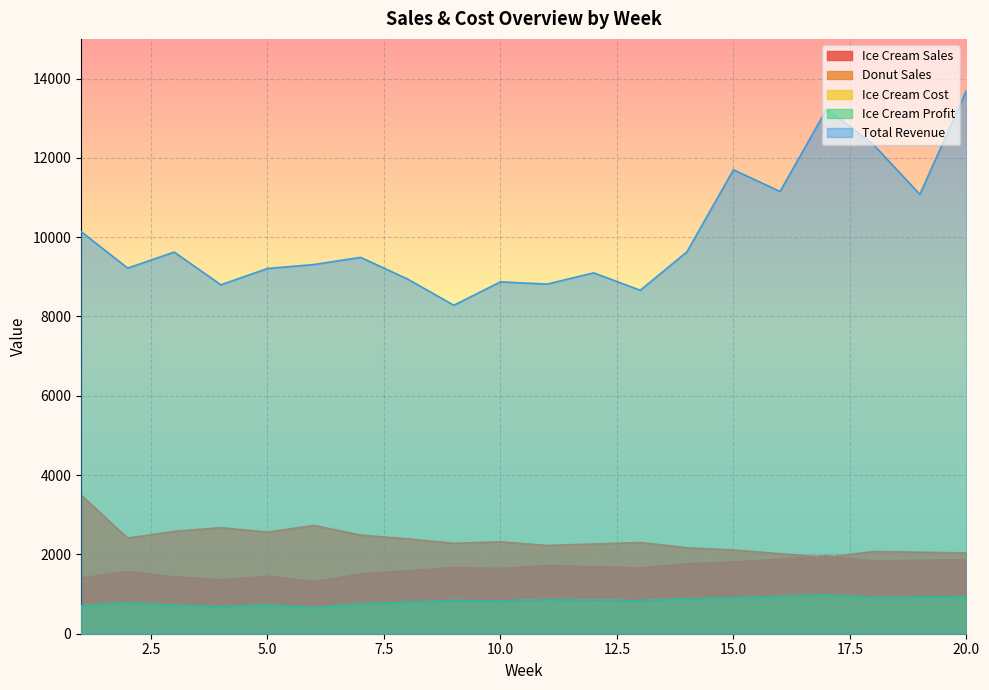

Rank the series by their maximum value, from lowest to highest.

Ice Cream Cost, Ice Cream Profit, Ice Cream Sales, Donut Sales, Total Revenue